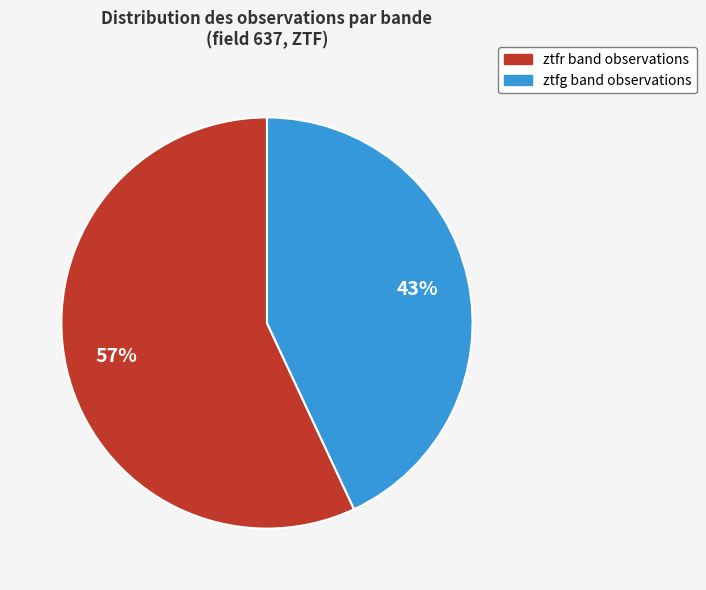

Is the sum of ztfg and ztfr greater than half?

Yes